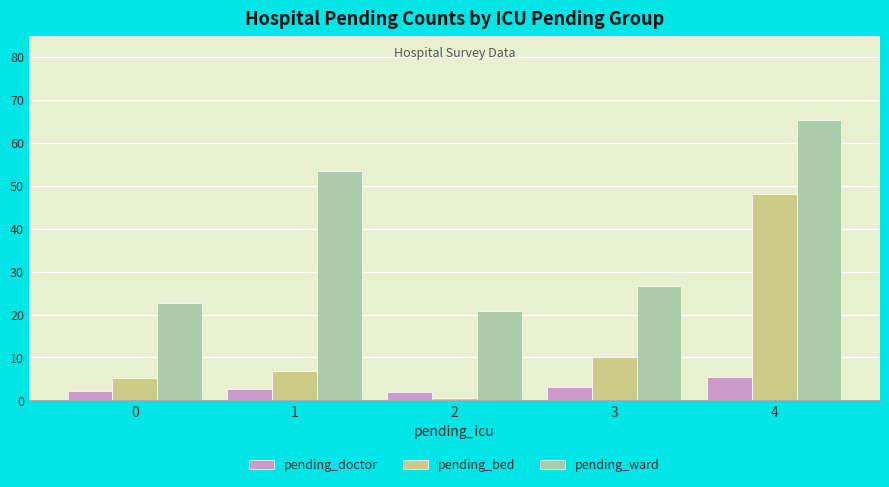

What is the sum of the pending_ward values at 2 and 4?

86.1